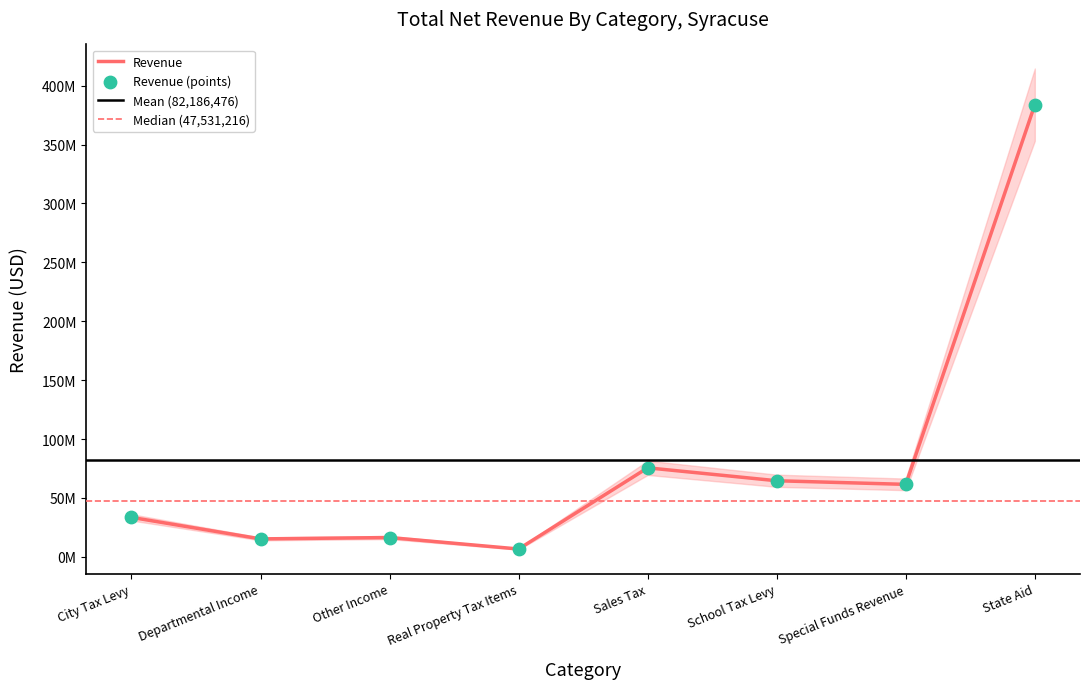

Between Other Income and Departmental Income, which is larger?

Other Income